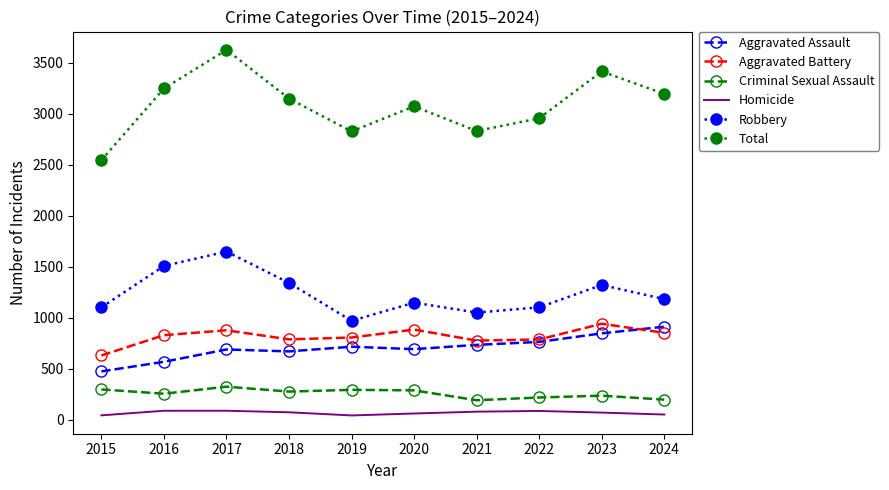

Which series changed the most between 2015 and 2017?

Total